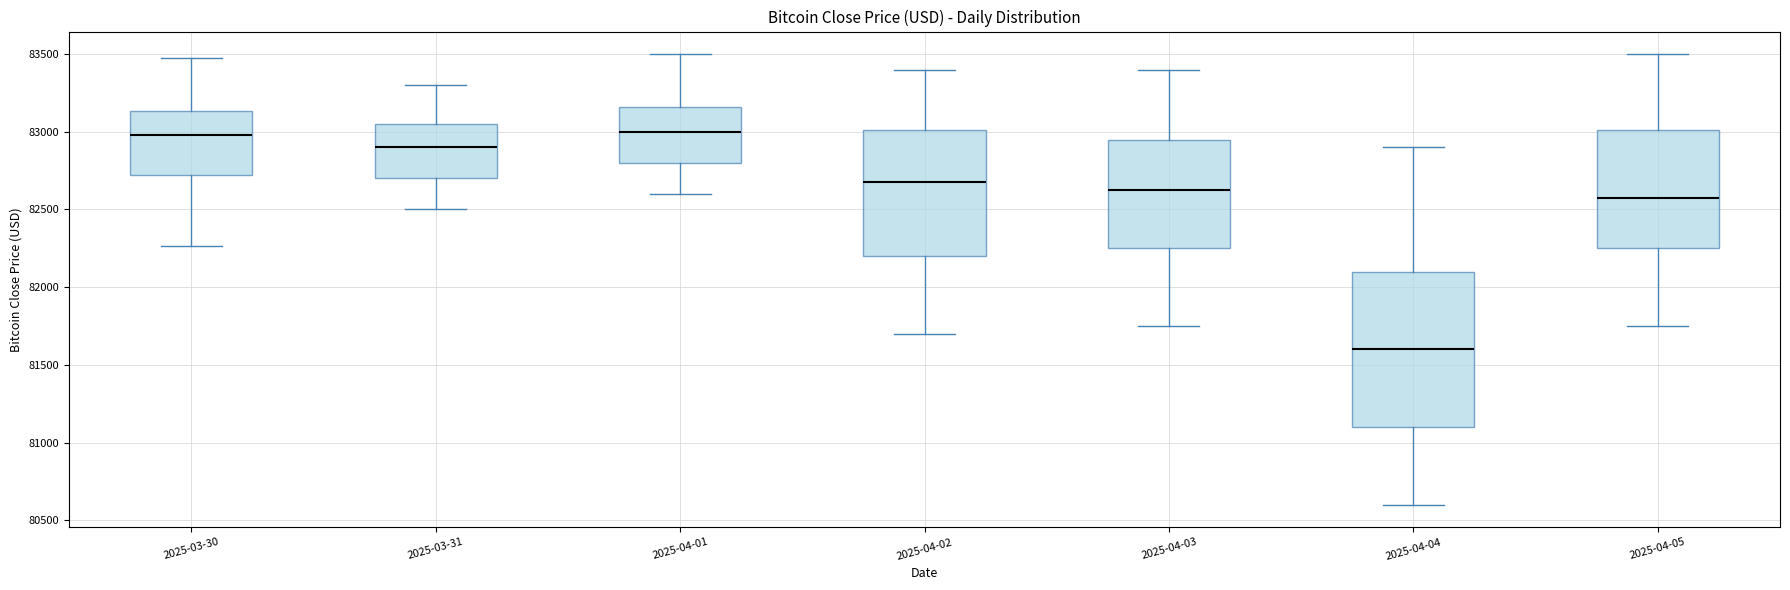

Where does the upper whisker of the box for 2025-03-31 end on the y-axis? The values are not printed on the chart, so give them approximately, as read against the axis.

83300